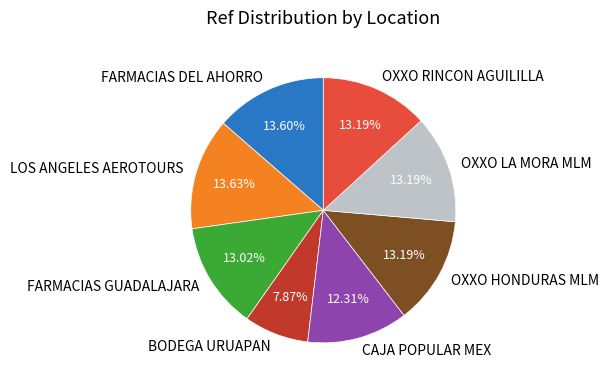

What is the smallest slice in the pie chart?

BODEGA URUAPAN